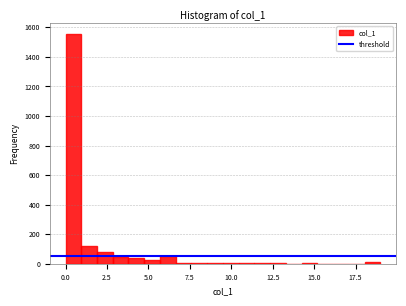

Read against the x-axis, roughly where is the centre of the tallest bar?

0.5